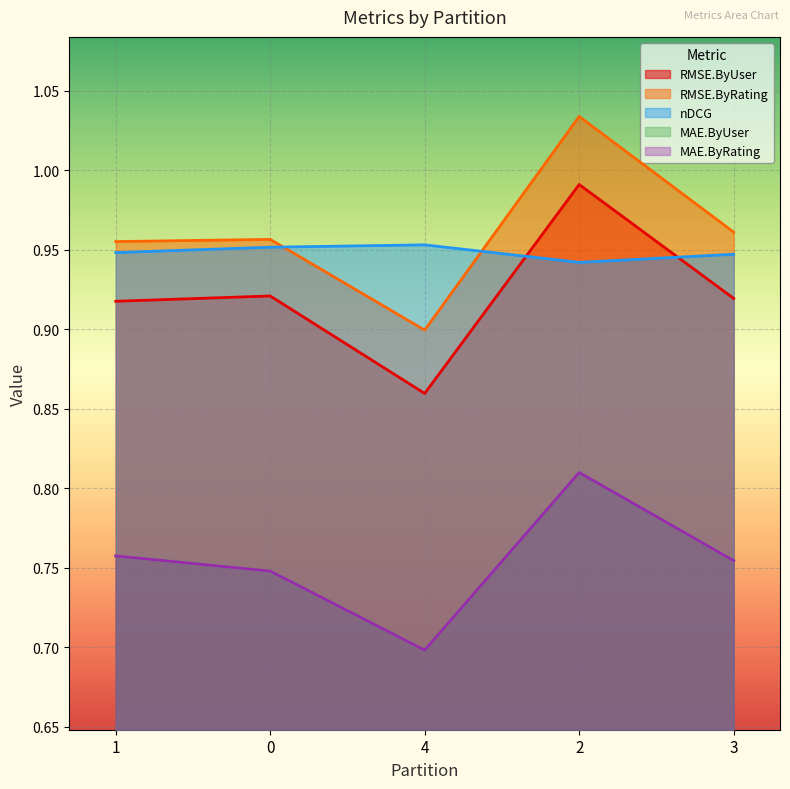

How many lines are shown in the chart?

5